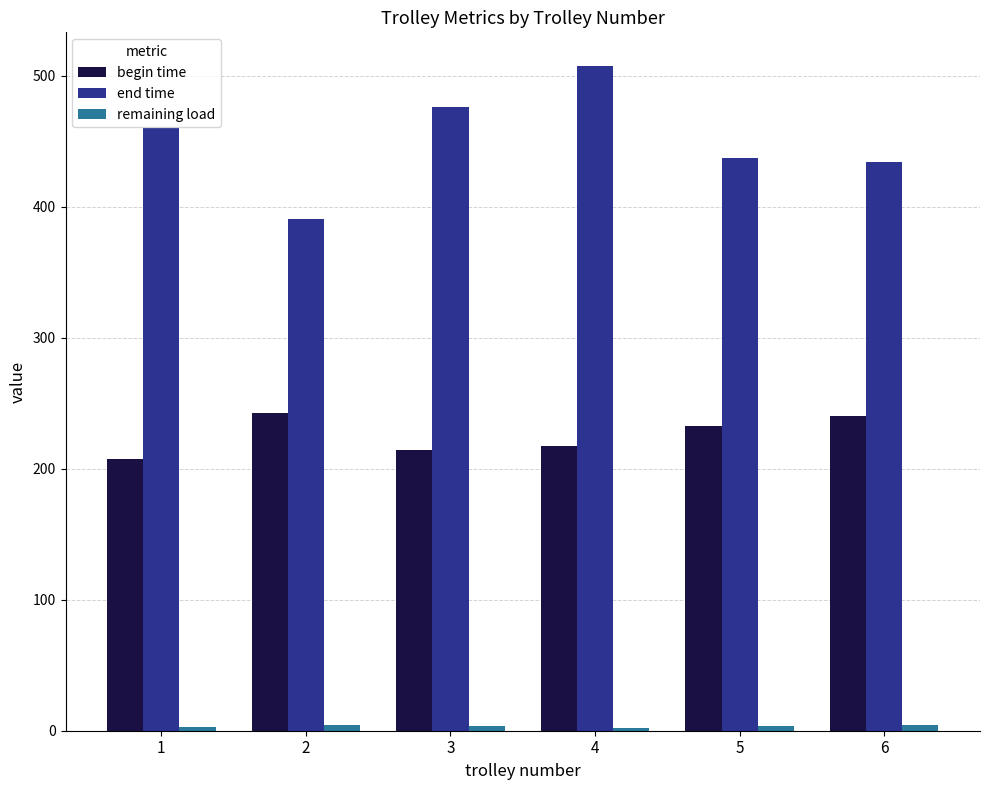

Which series has the largest total across all categories?

end time